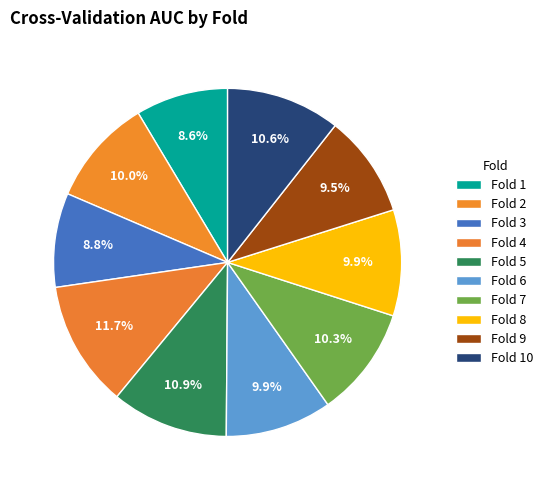

Is it true that Fold 5 is 5% of the pie?

False